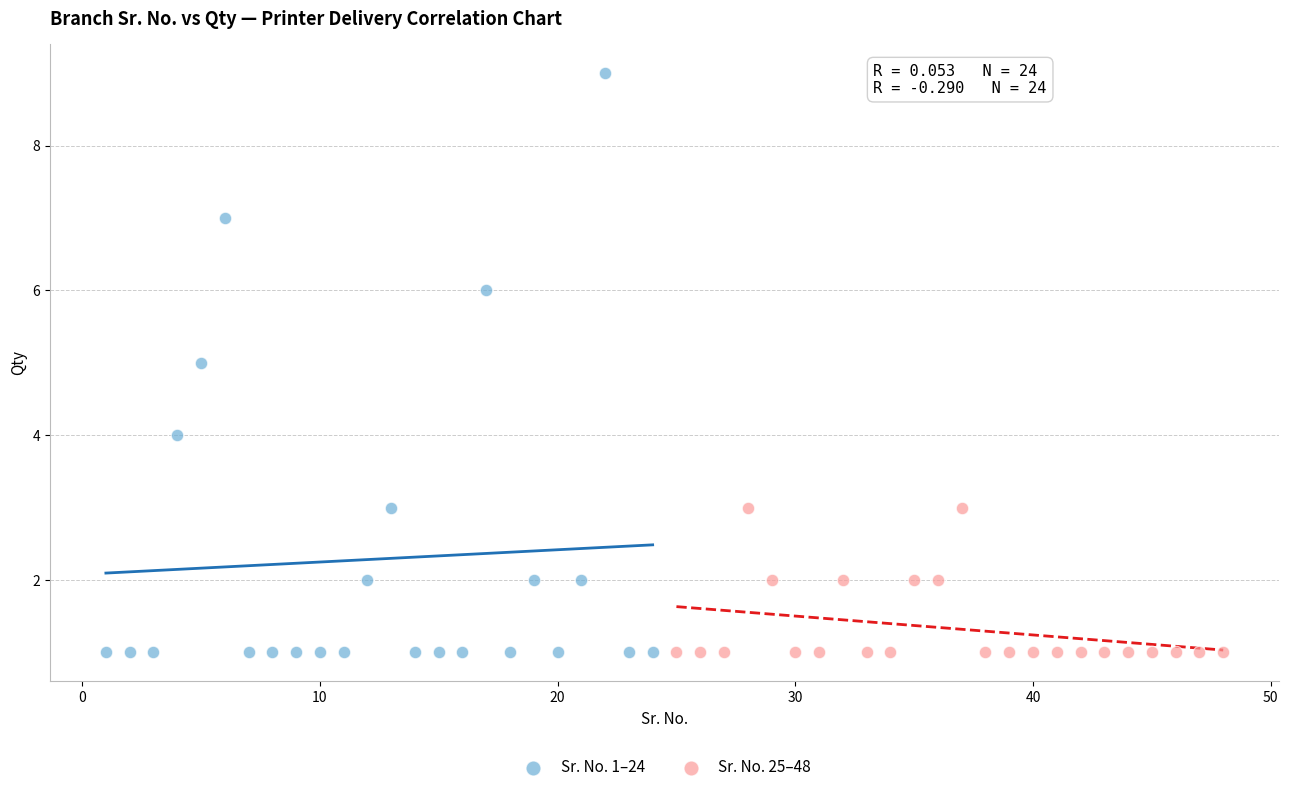

Which series contains the highest Y value?

Sr. No. 1–24